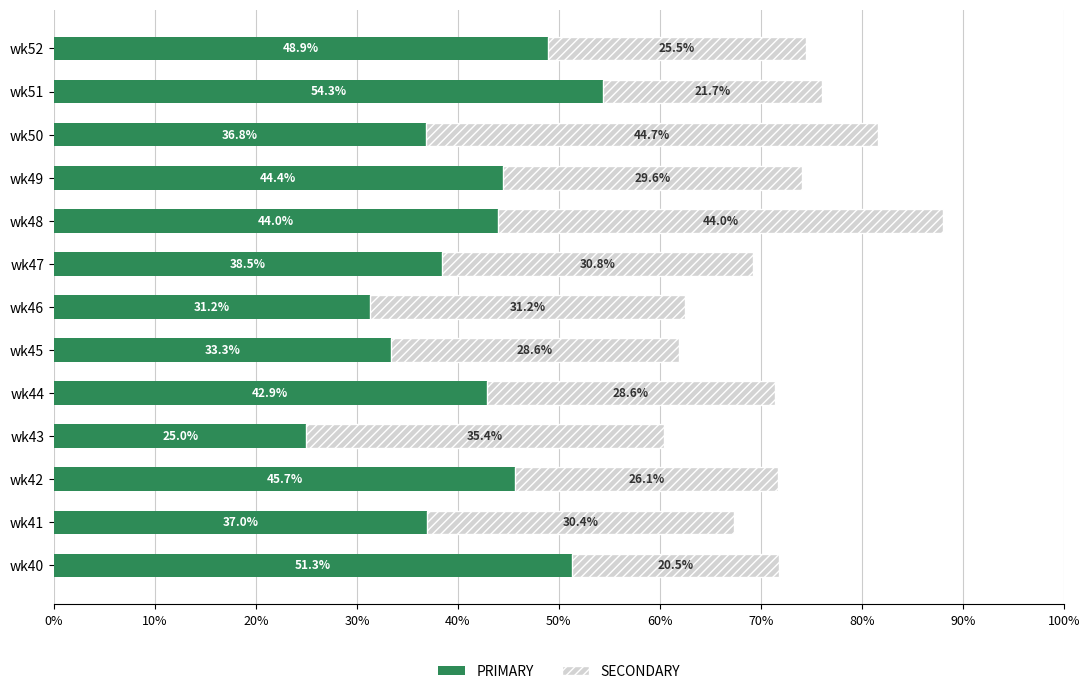

Count the number of categories in the chart.

13